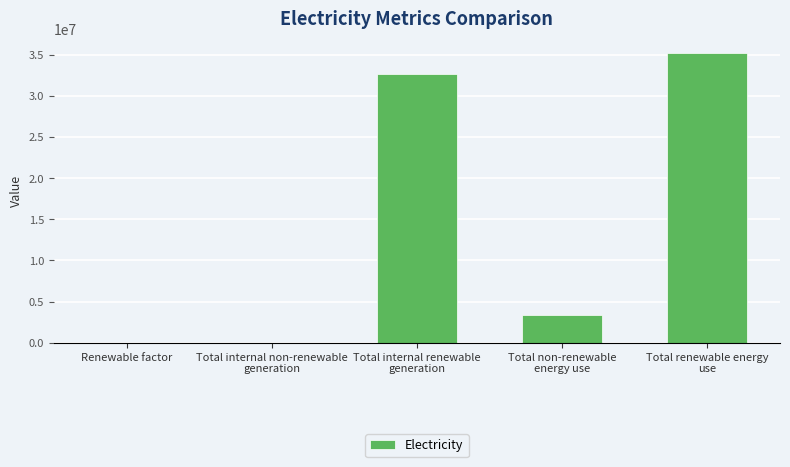

What is the difference between the values at Total non-renewable
energy use and Total renewable energy
use?

31834201.2